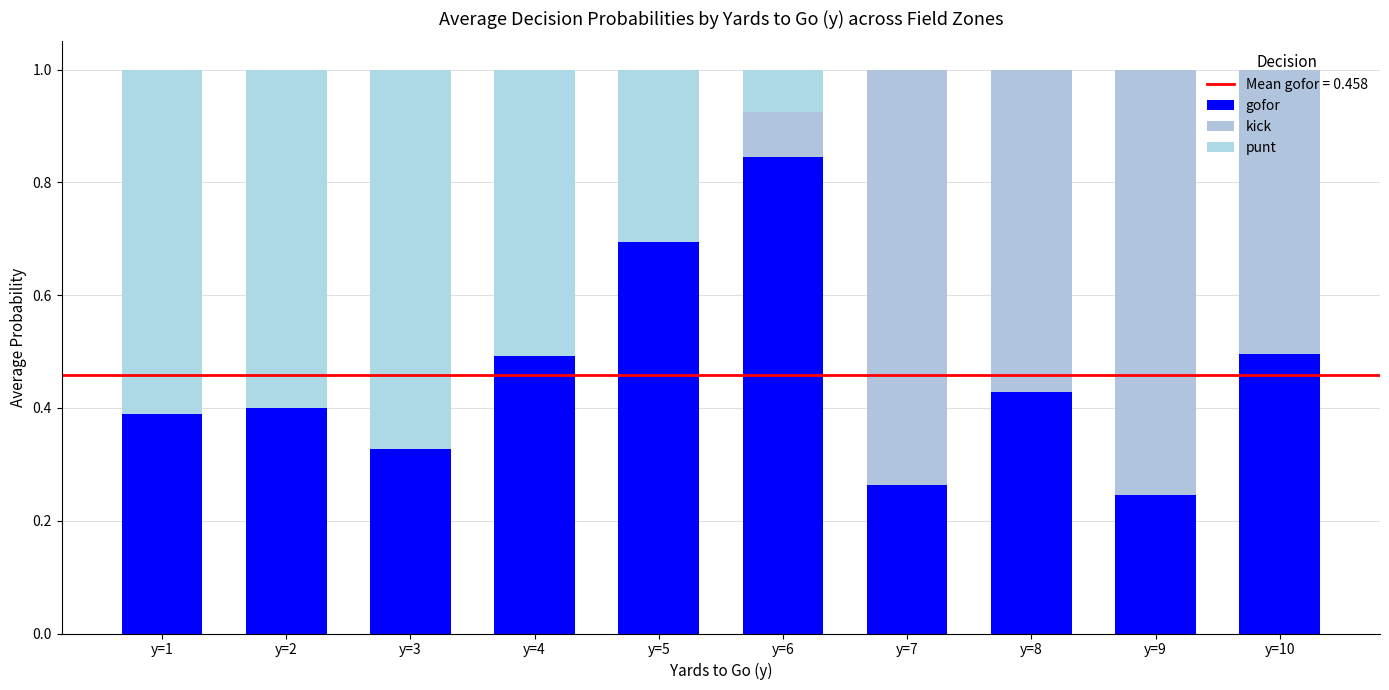

At which category is the sum across all series the highest?

y=4